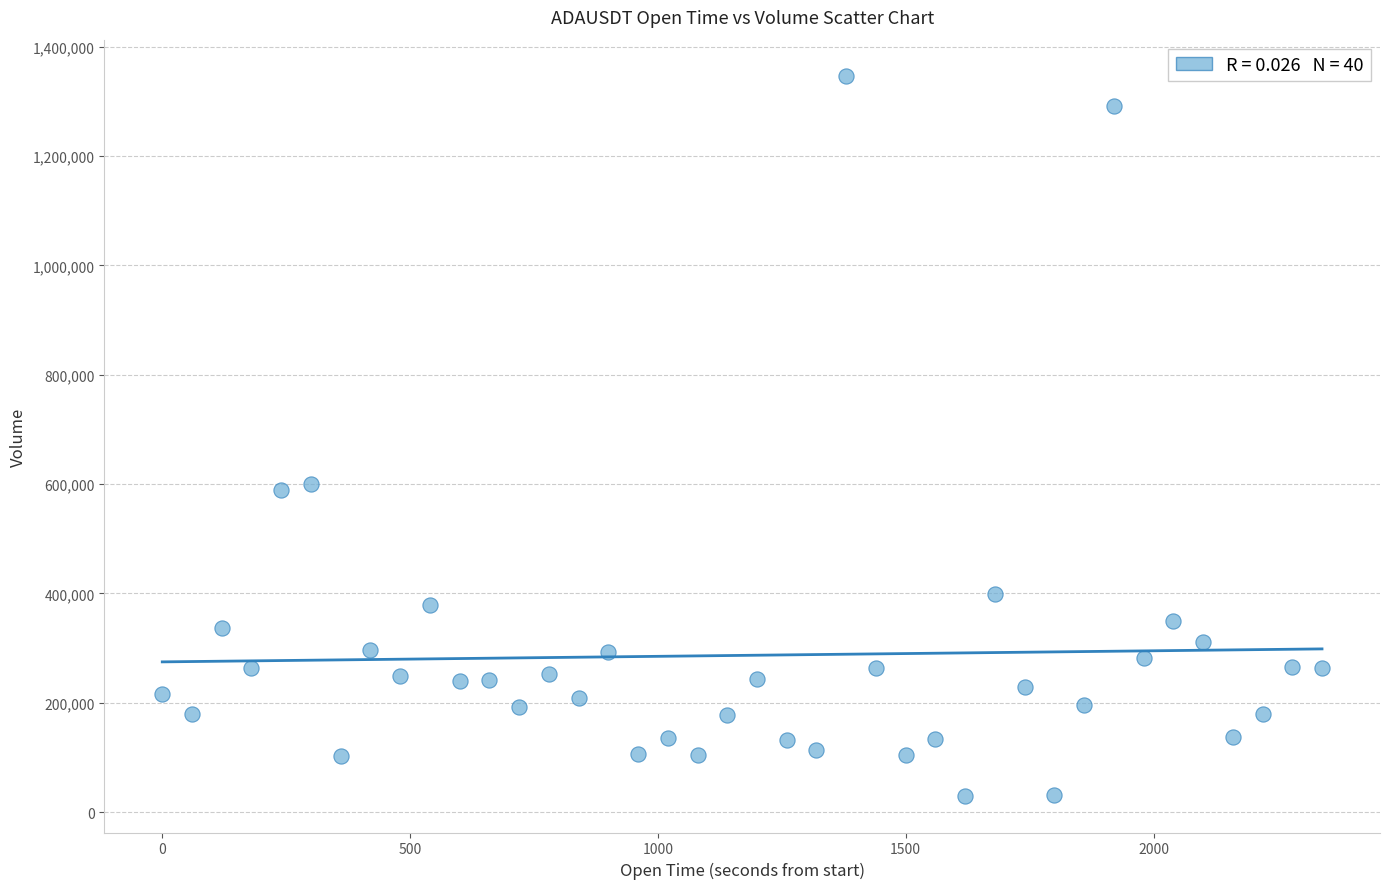

What is the range of Y values (max minus min)?

1318763